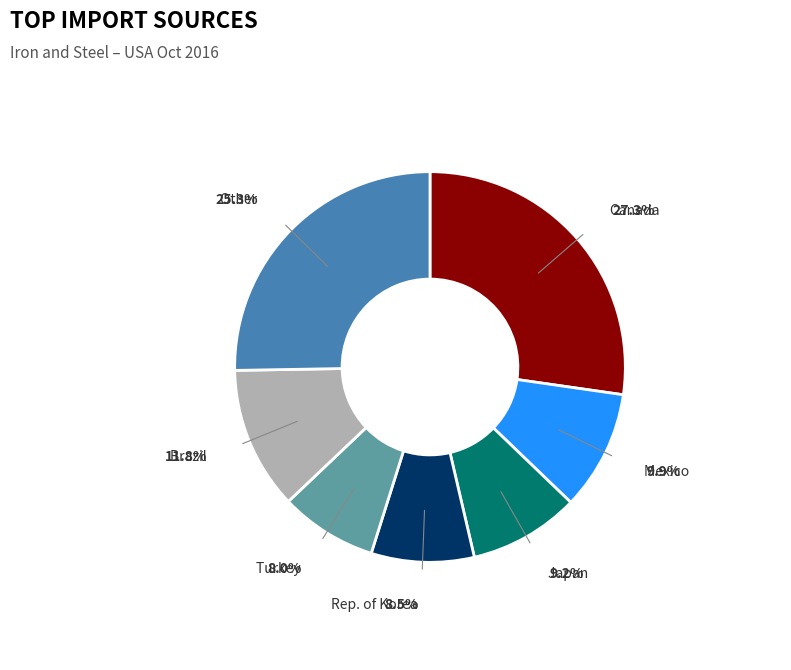

Count the number of slices in the pie.

7